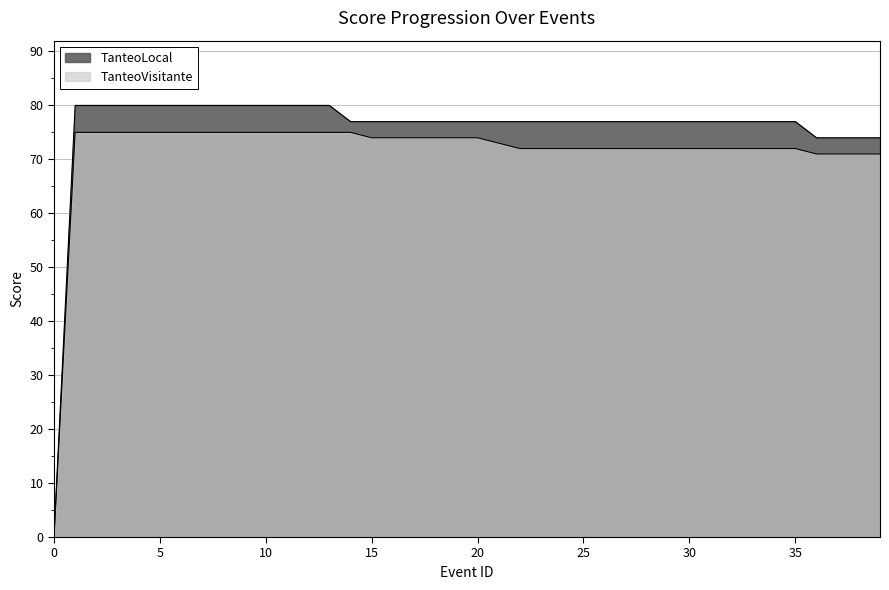

What is the difference between the maximum and minimum values in the TanteoVisitante series?

75